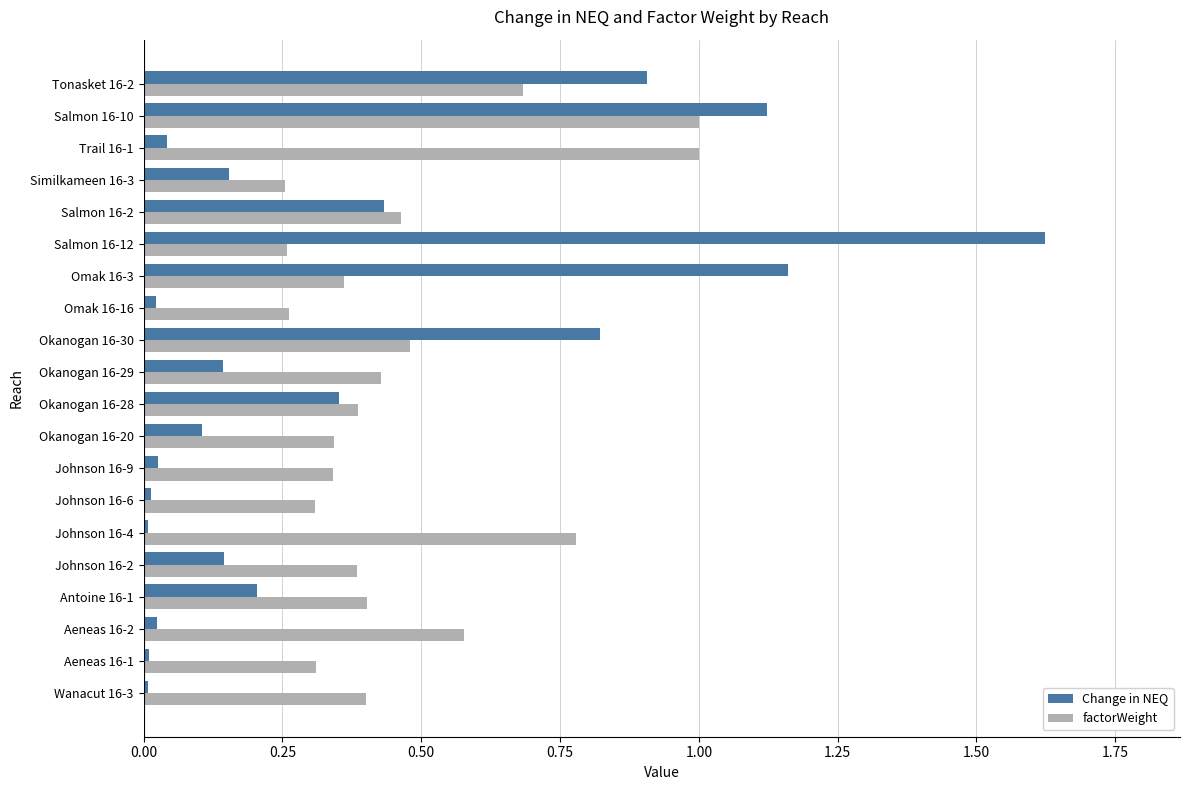

At which category does the chart reach its peak across all series?

Salmon 16-12